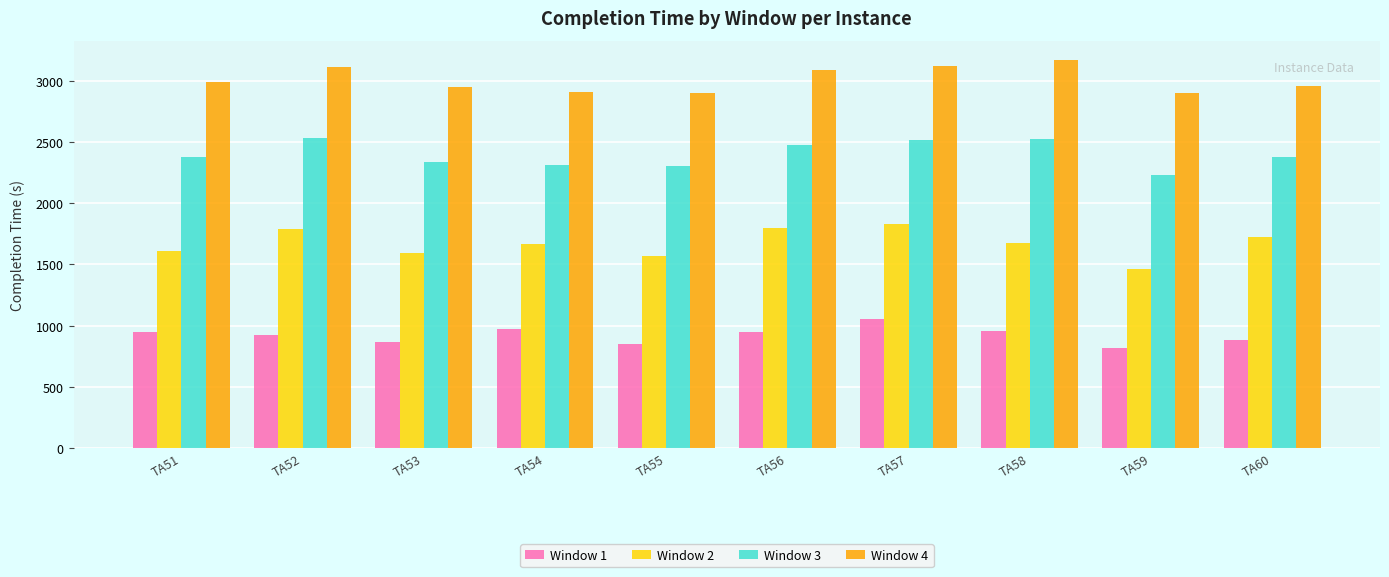

Read the Window 4 value at TA57, to the nearest 5.

3125